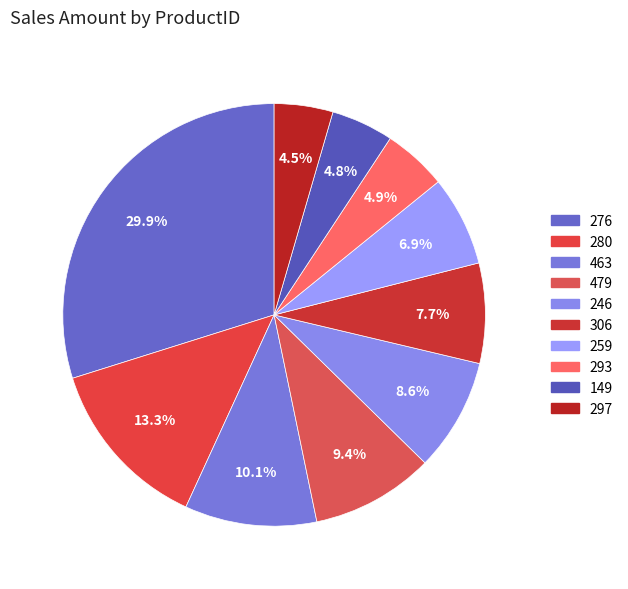

To the nearest percent, what is the combined percentage of 297 and 259?

11%